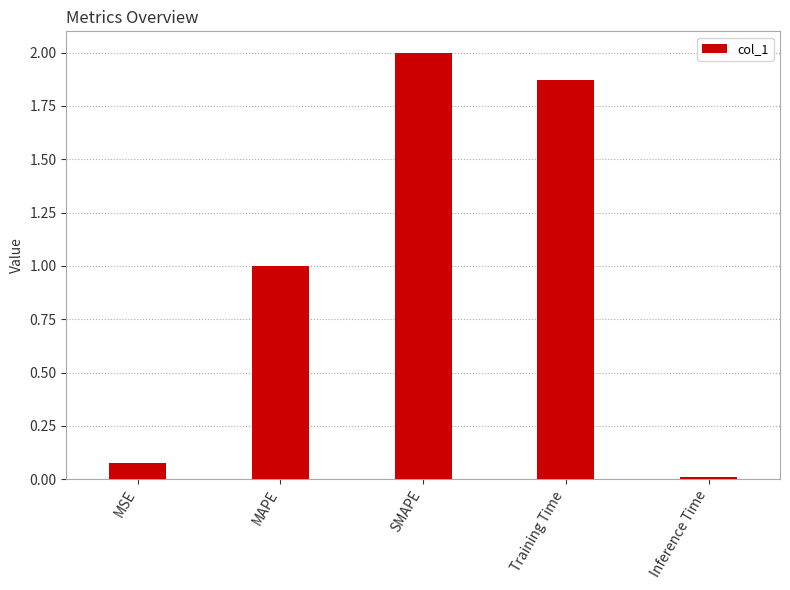

What is the average value?

1.0